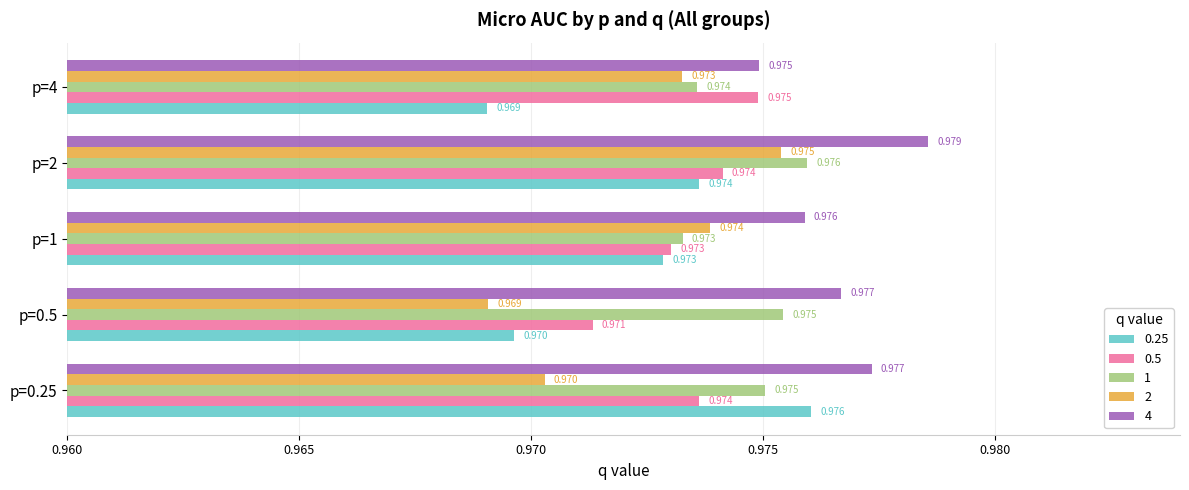

What are all the series names shown in the legend?

0.25, 0.5, 1, 2, 4